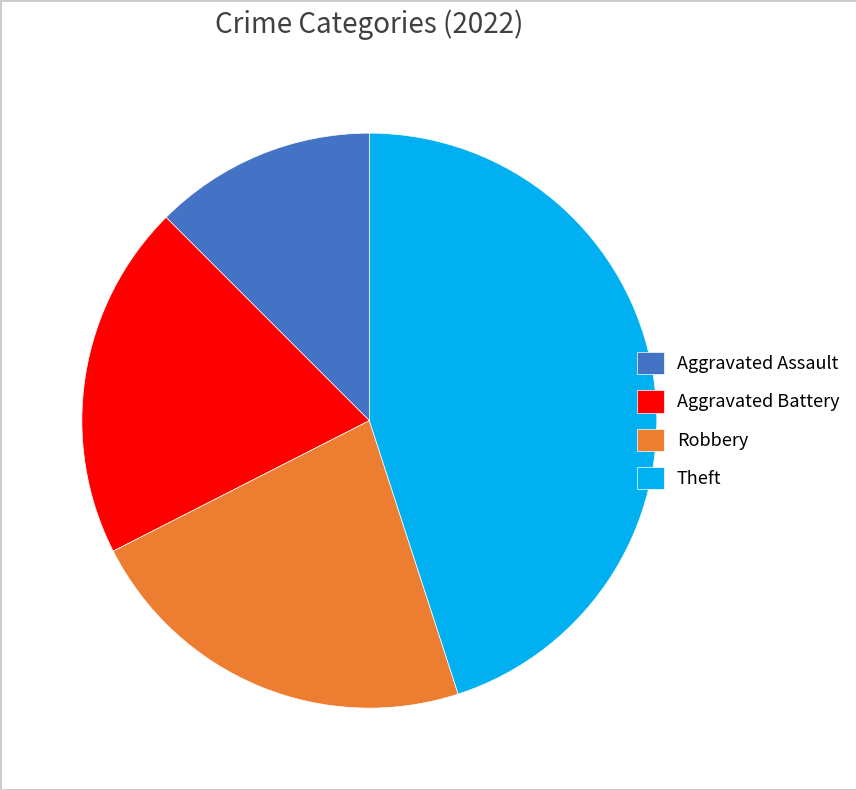

What is the ratio of the value at Theft to the value at Aggravated Battery?

2.3